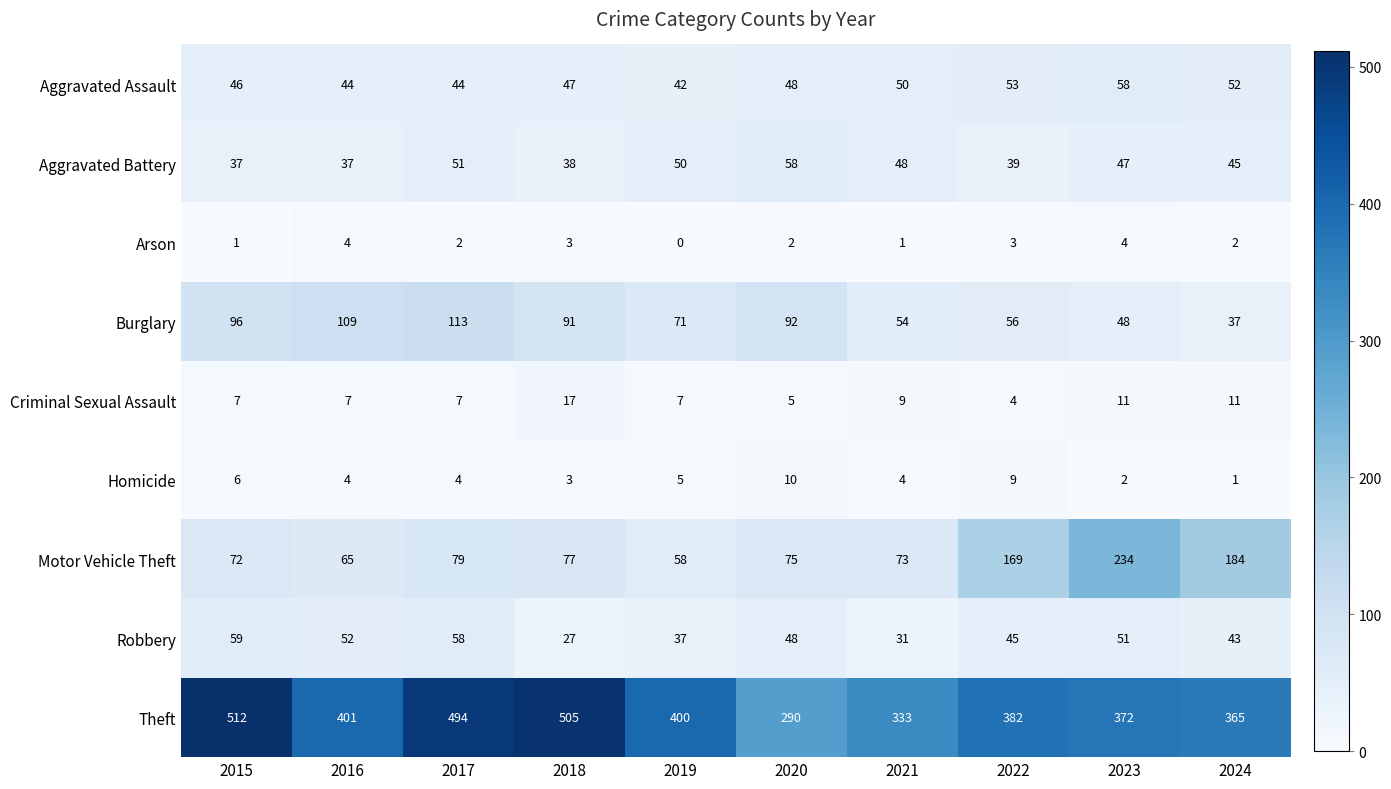

At 2015, list the series in order from largest to smallest.

Theft, Burglary, Motor Vehicle Theft, Robbery, Aggravated Assault, Aggravated Battery, Criminal Sexual Assault, Homicide, Arson